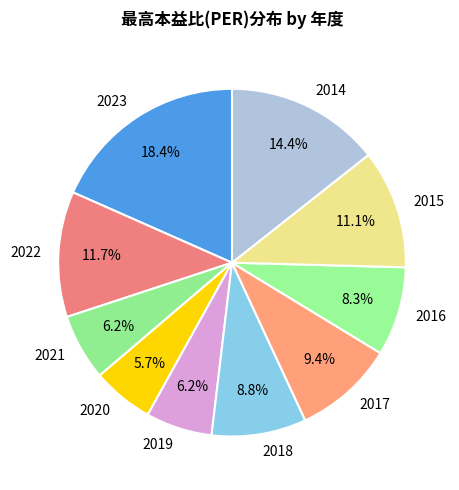

Count the number of slices in the pie.

10